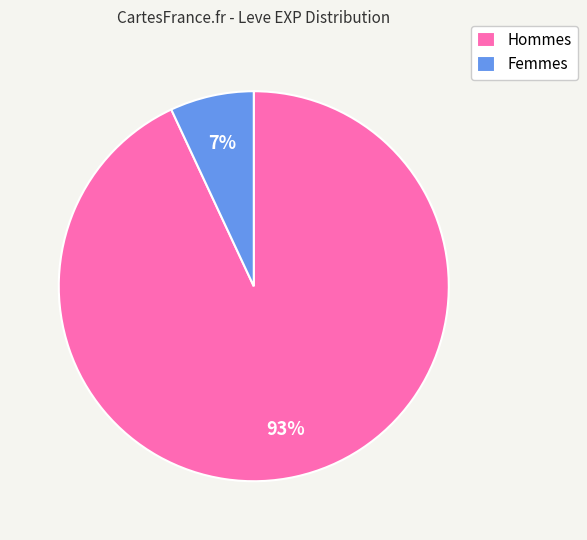

Is there any slice that represents more than half of the pie?

Yes